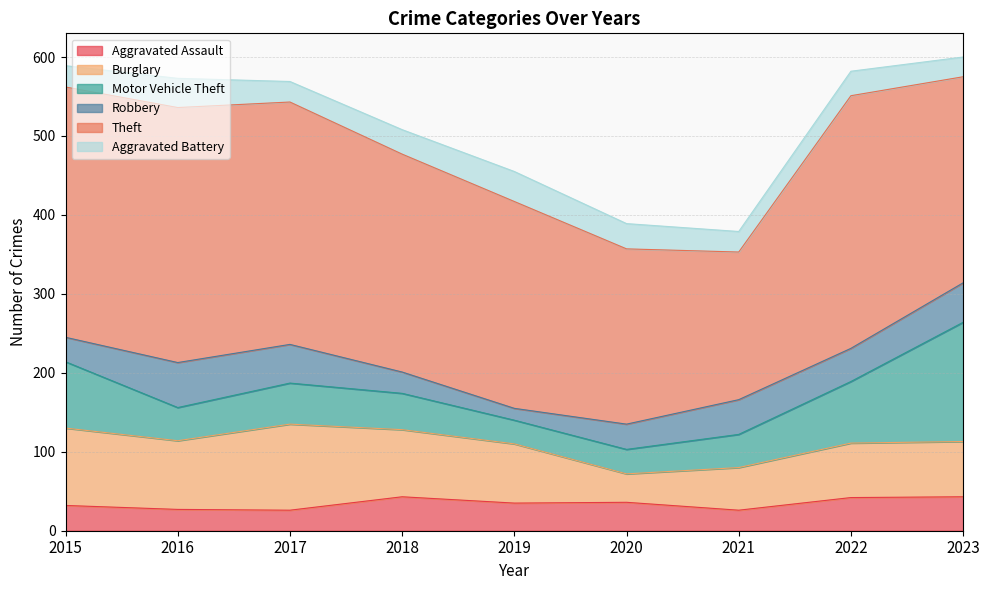

At 2016, list the series in order from largest to smallest.

Theft, Burglary, Robbery, Motor Vehicle Theft, Aggravated Battery, Aggravated Assault